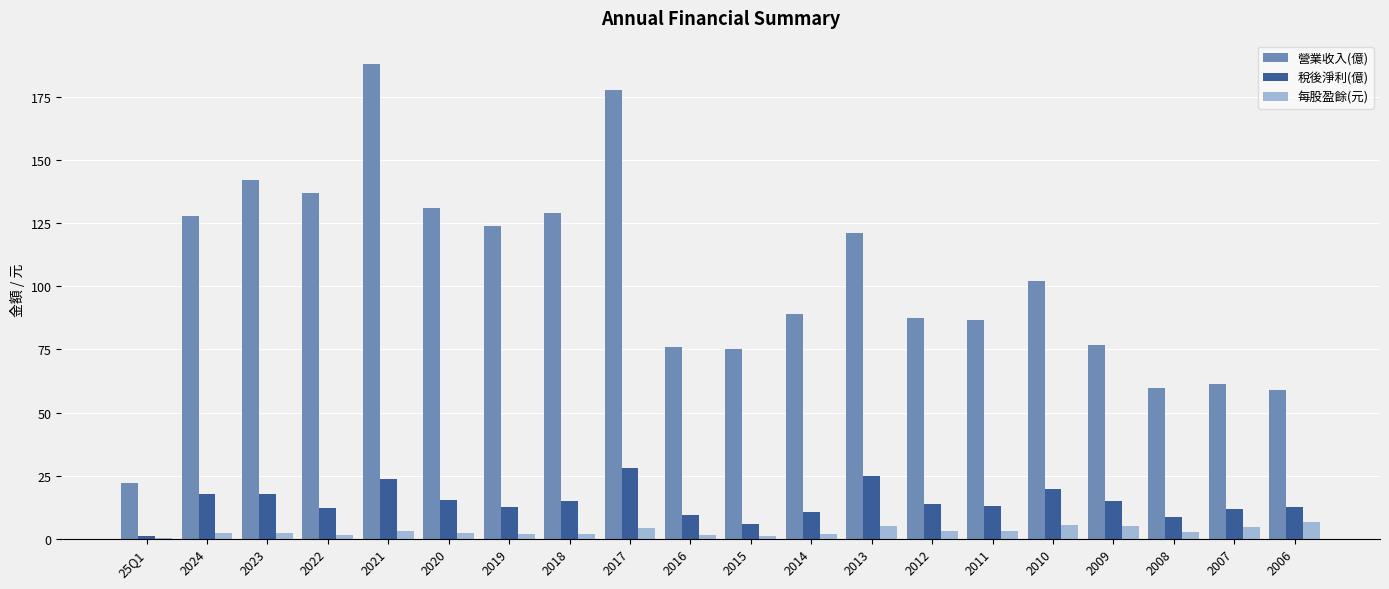

What is the sum of all 營業收入(億) values?

2073.2